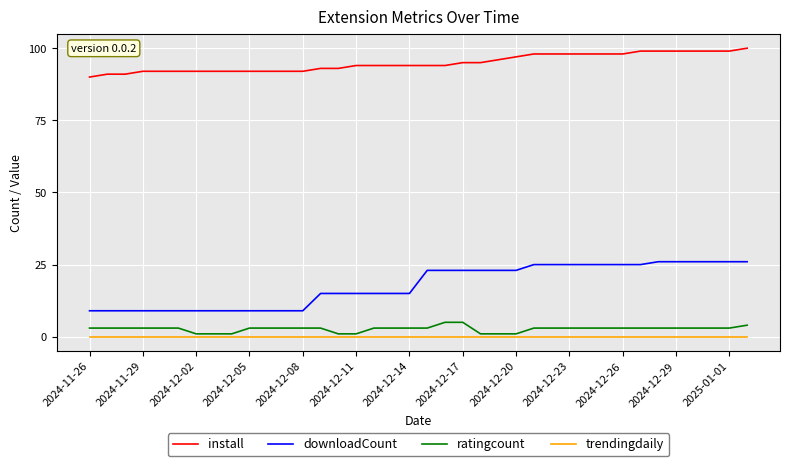

Which series has the widest spread of values?

downloadCount